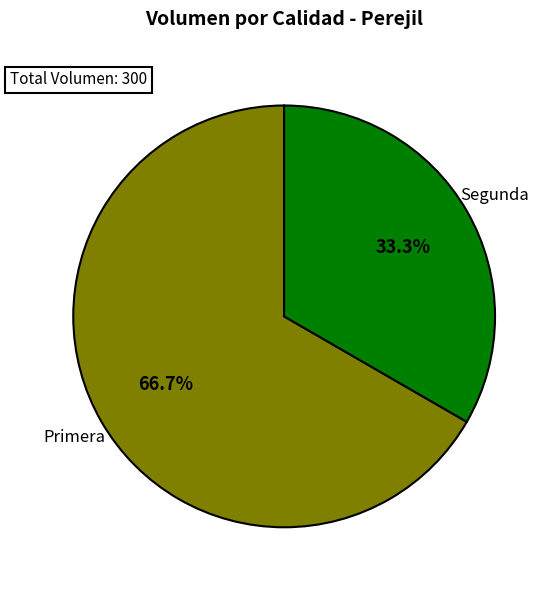

How many slices are in this pie chart?

2